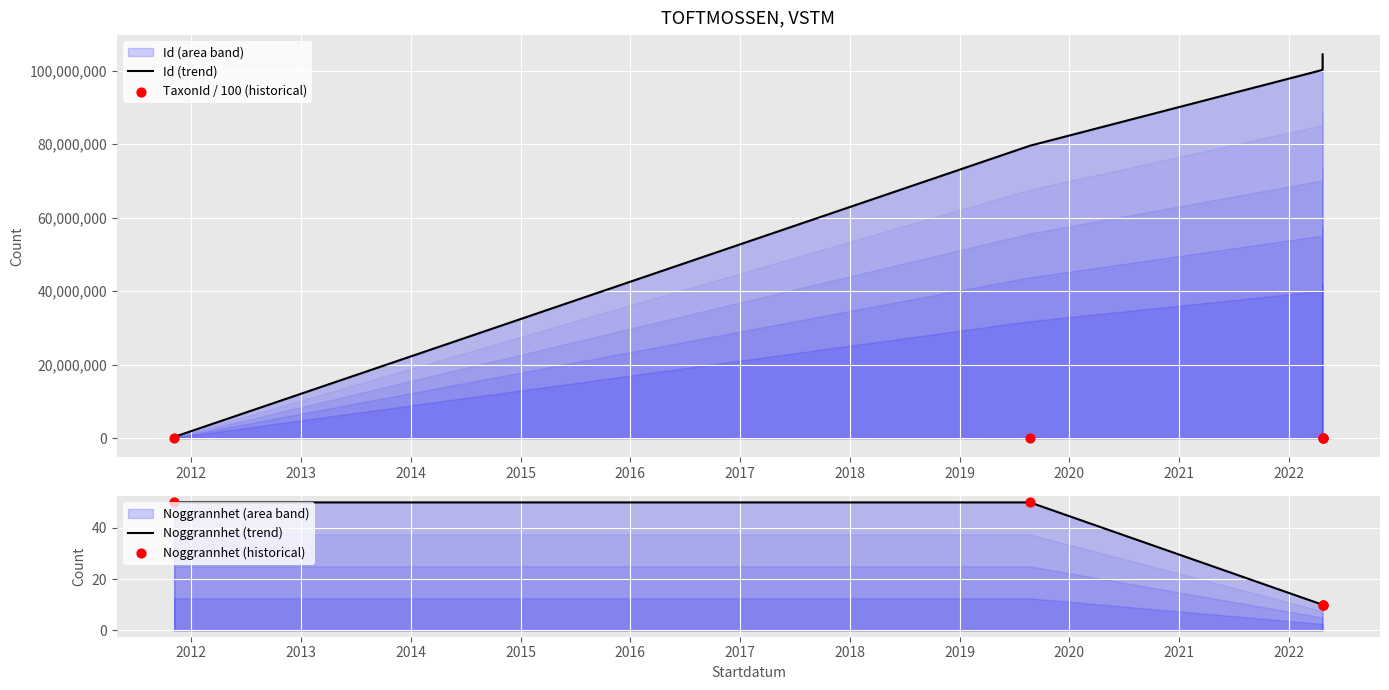

Which series has the widest spread of Y values?

Id (trend)